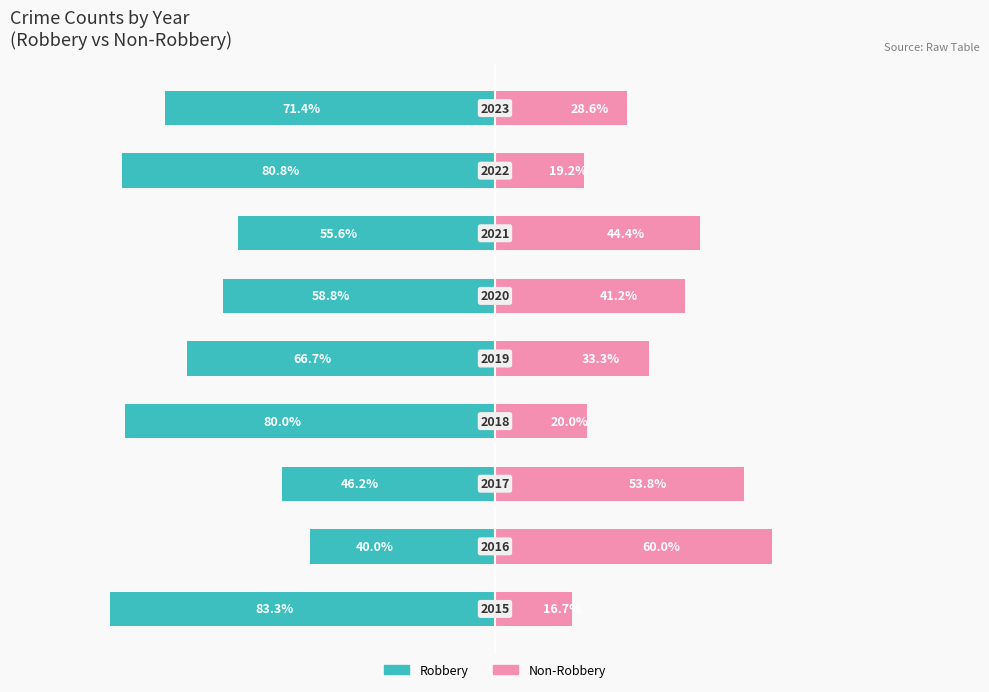

Reading right to left, what are all the values shown in this chart?

Robbery: 75=-71.4	50=-80.8	25=-55.6	0=-58.8	−25=-66.7	−50=-80.0	−75=-46.2	−100=-40.0	−125=-83.3
Non-Robbery: 75=28.6	50=19.2	25=44.4	0=41.2	−25=33.3	−50=20.0	−75=53.8	−100=60.0	−125=16.7